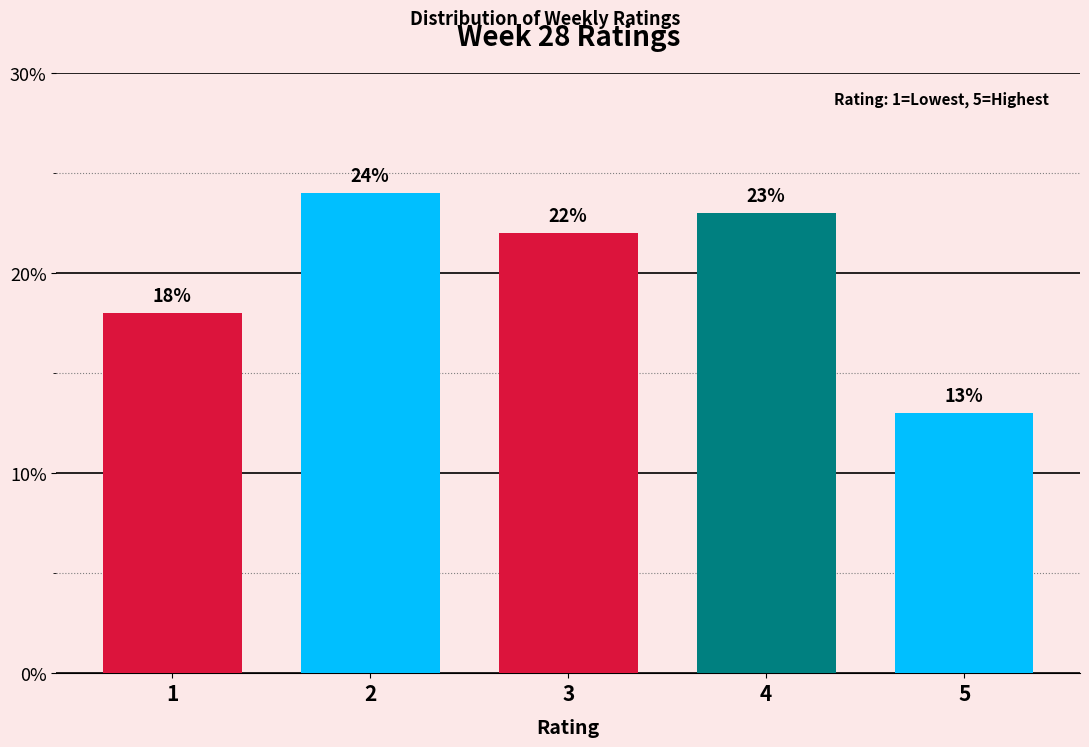

Reading left to right, transcribe all the data shown in this chart.

1=18	2=24	3=22	4=23	5=13